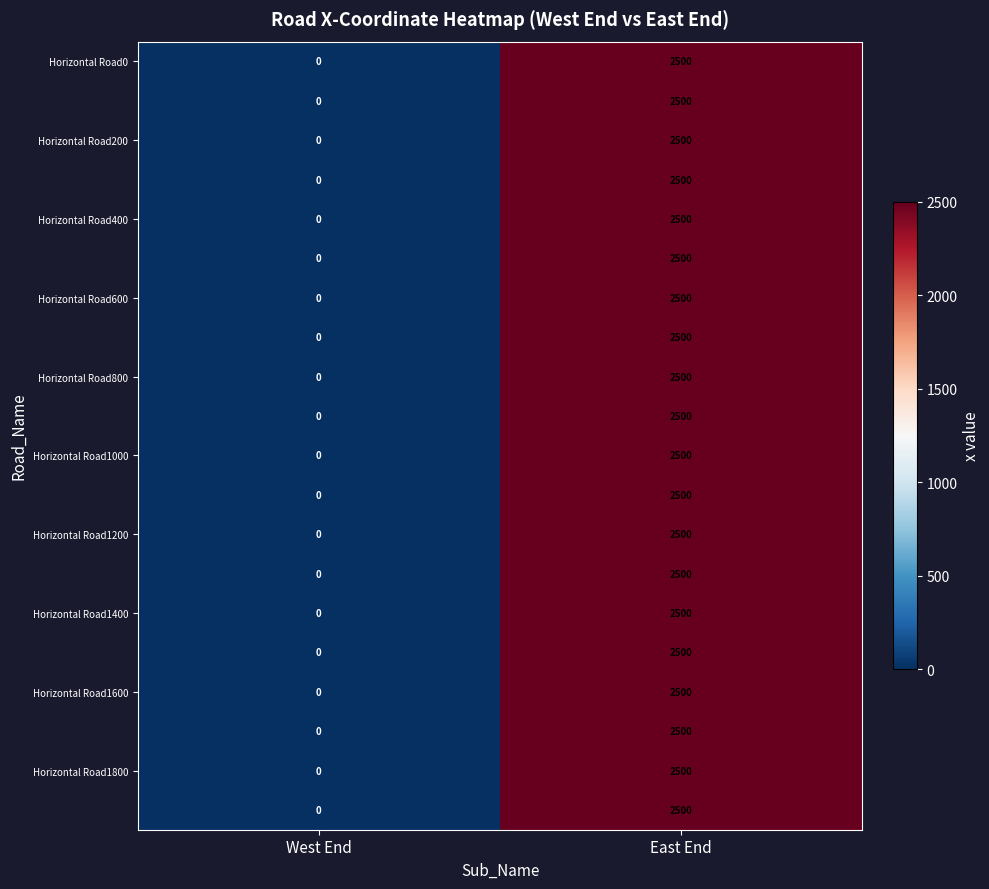

Which label corresponds to the largest value in the chart?

East End